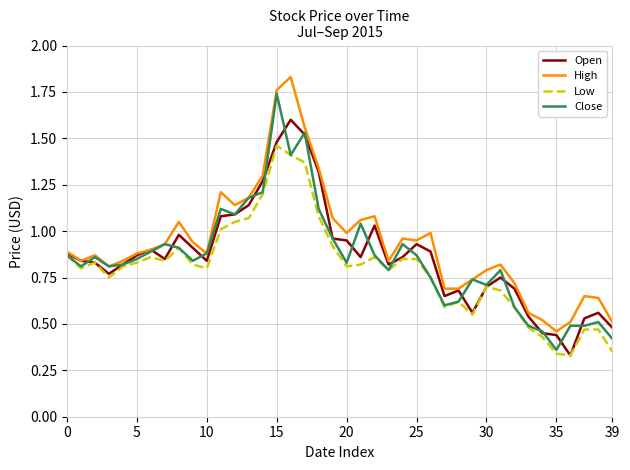

Rank the series by their maximum value, from highest to lowest.

High, Close, Open, Low